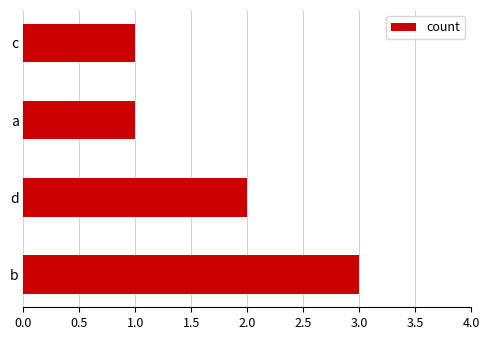

How many categories are shown in the chart?

4